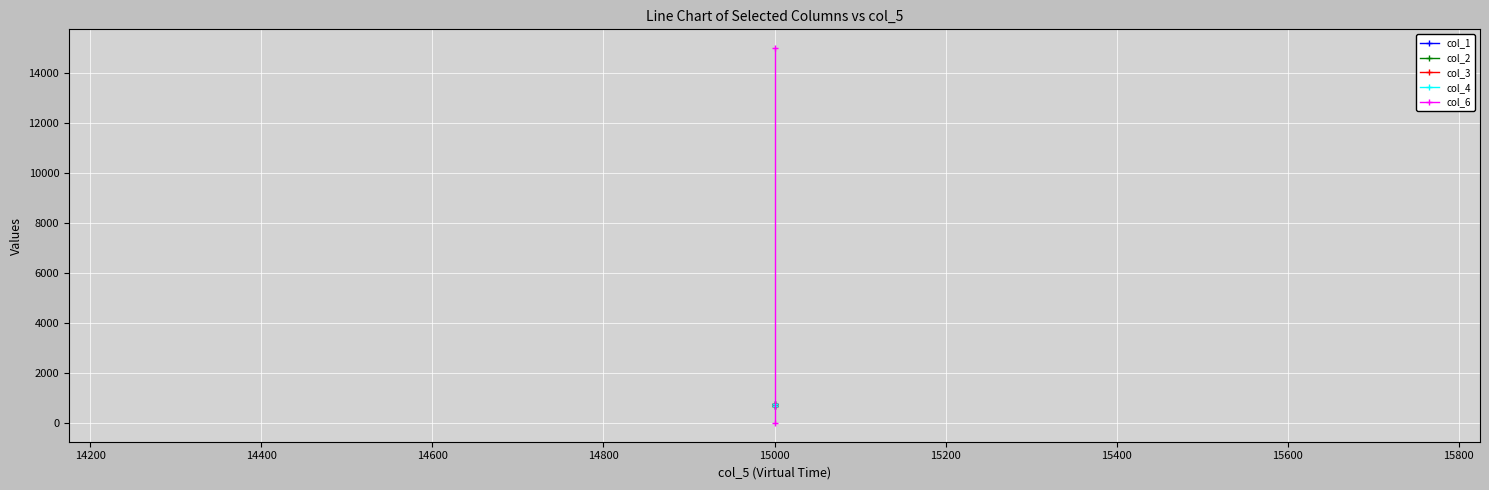

Which series has the widest spread of values?

col_6